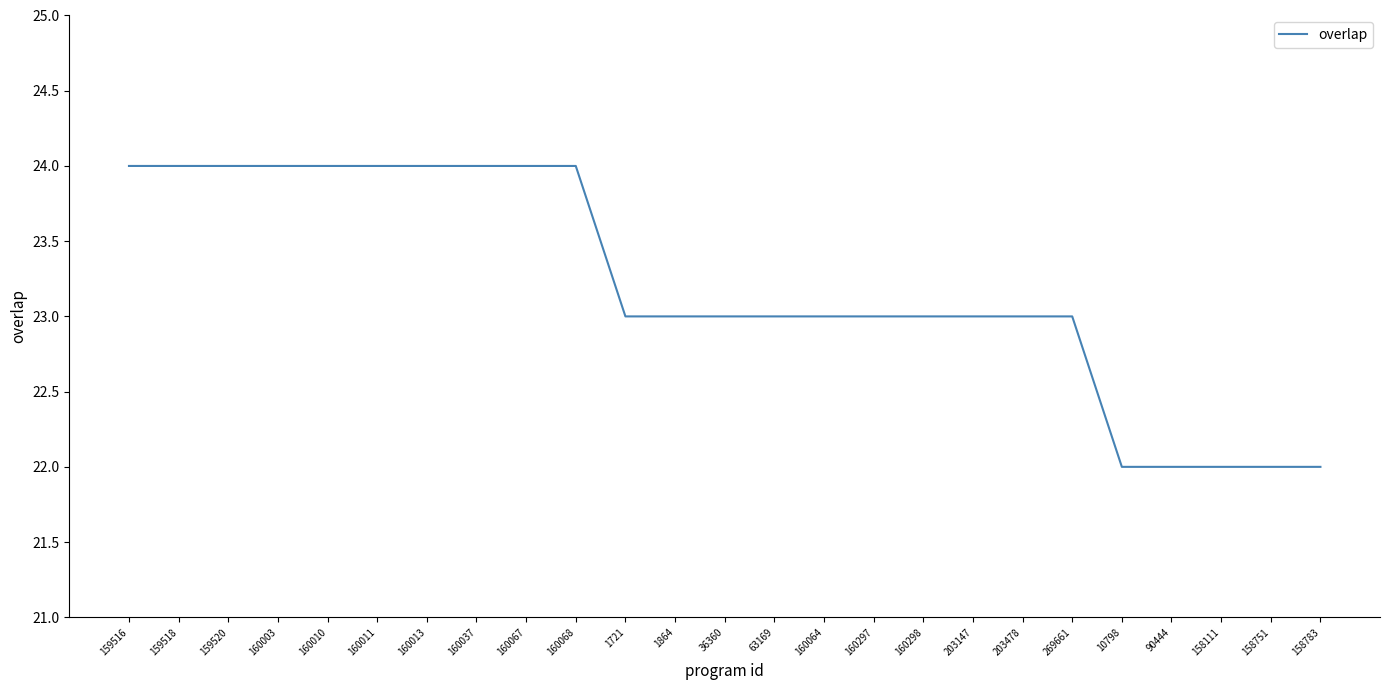

Does the chart have visible grid lines?

No